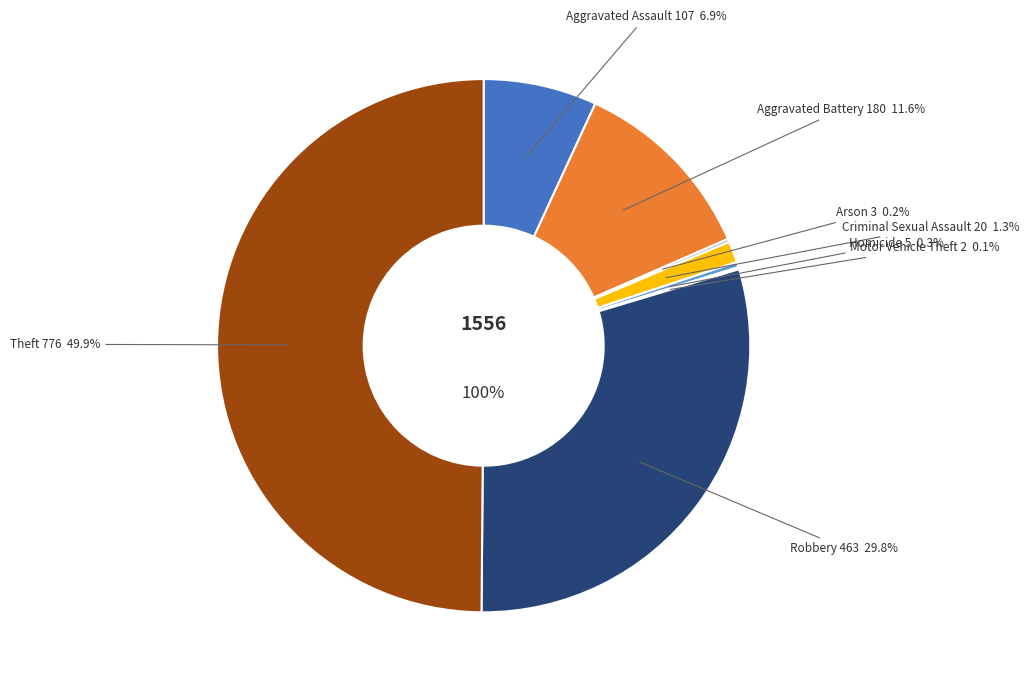

To the nearest percent, what percentage of the pie is Robbery?

30%